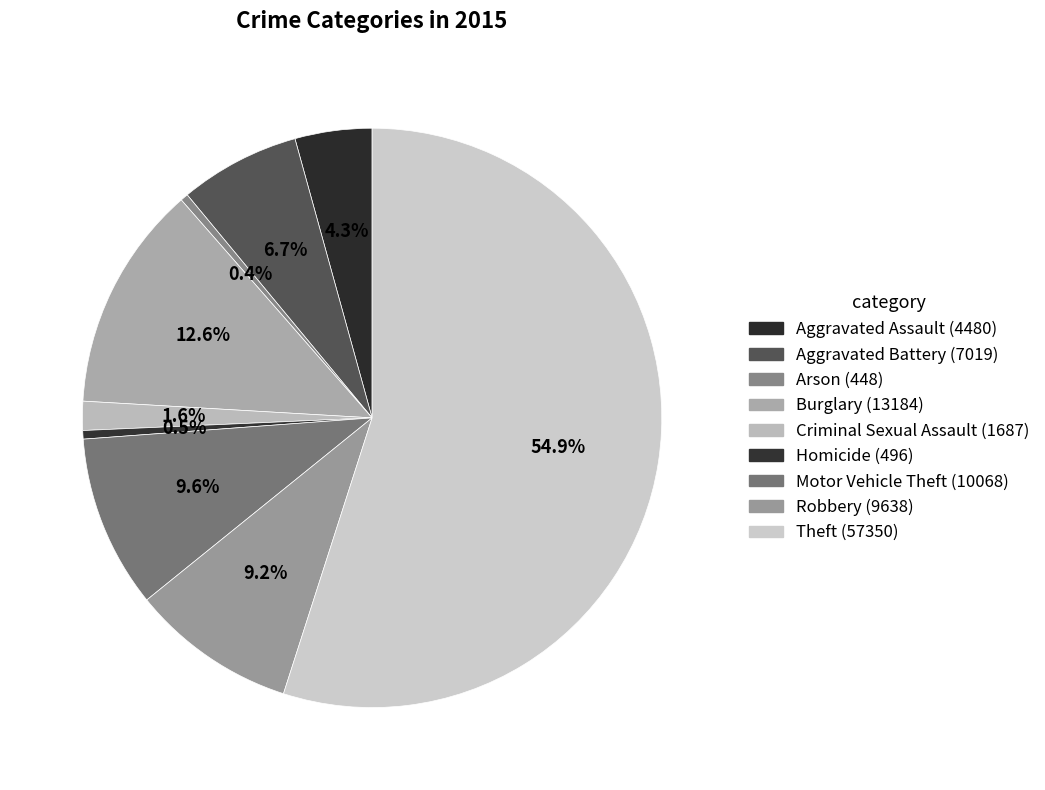

How many slices are in this pie chart?

9